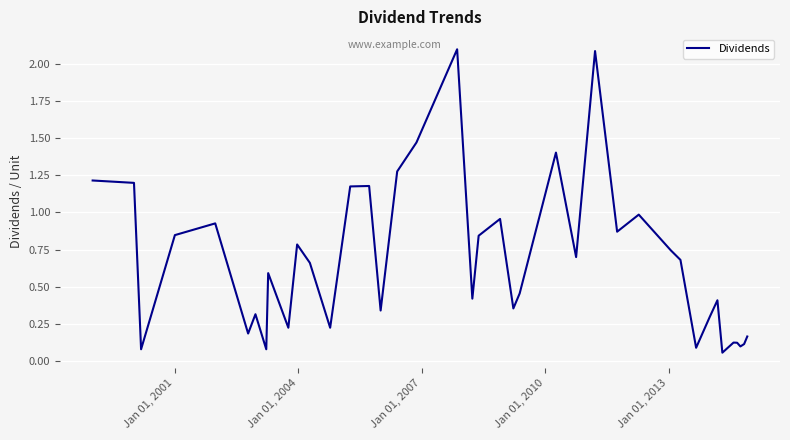

What is the maximum value shown in the chart?

2.1